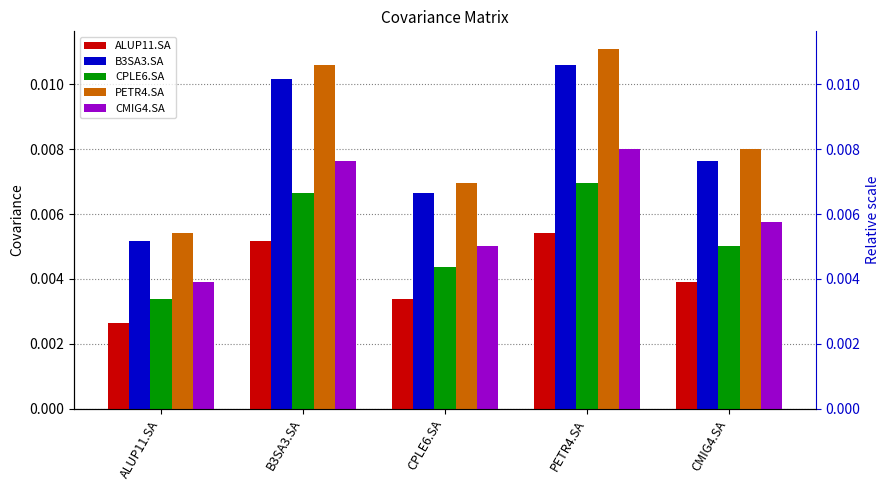

How many B3SA3.SA values are between 0 and 1?

5